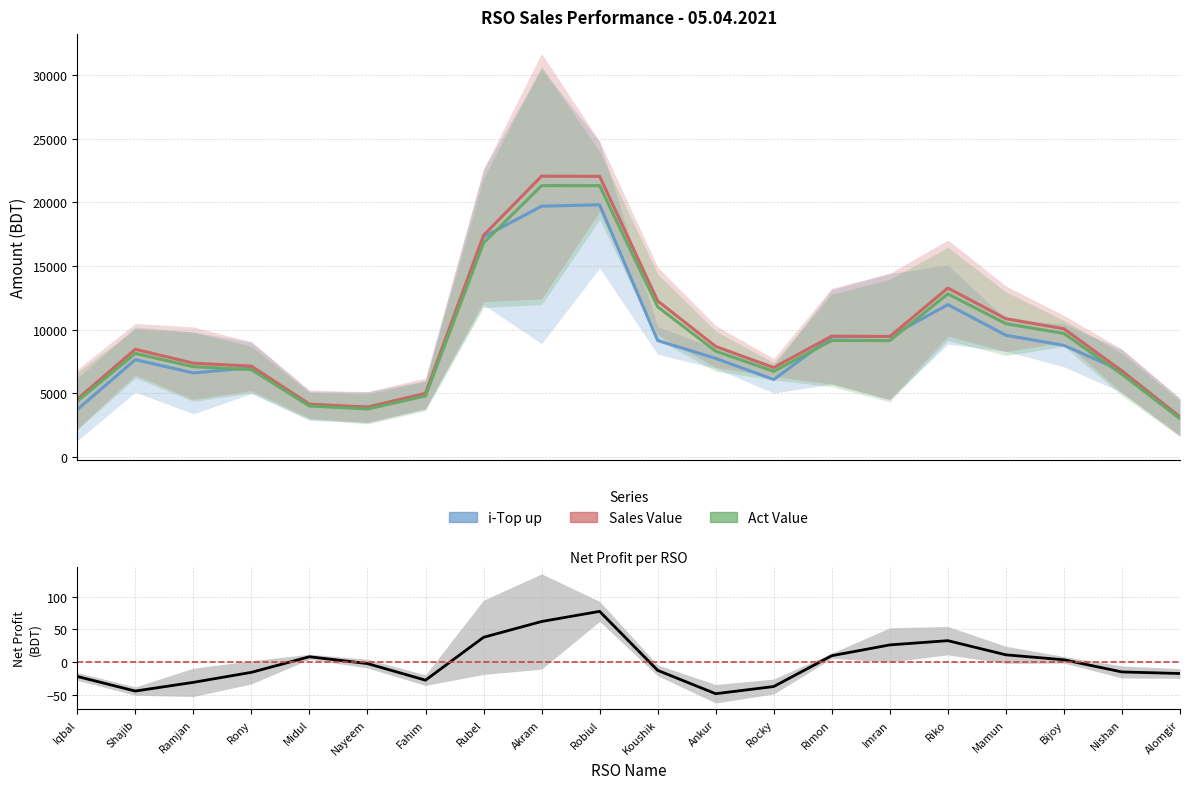

What is the approximate value of Act Value at Alomgir?

3004.7